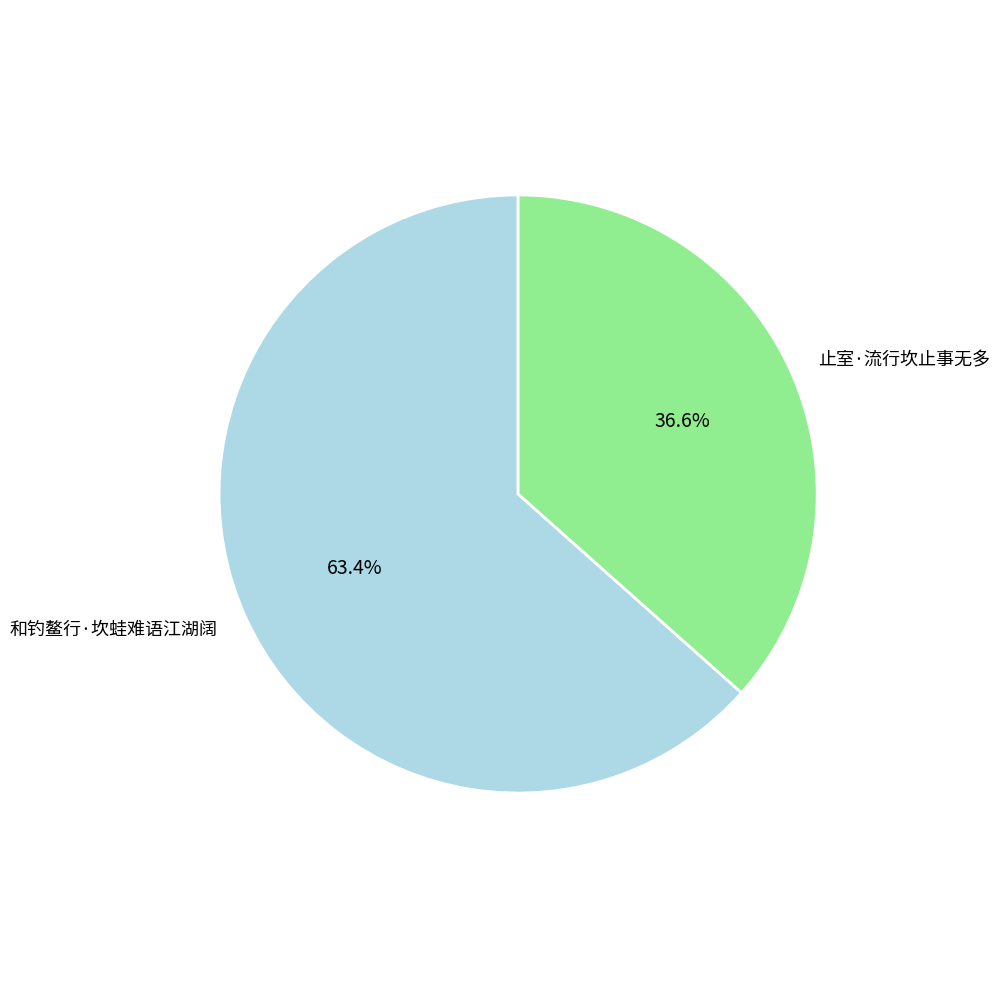

Which category has the biggest portion of the pie?

和钓鳌行·坎蛙难语江湖阔